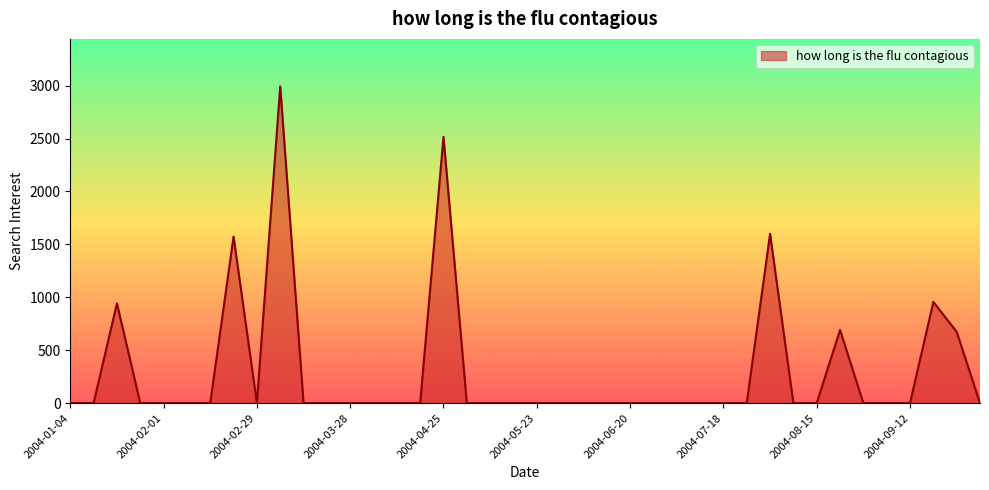

What is the difference between the maximum and minimum values?

2993.0